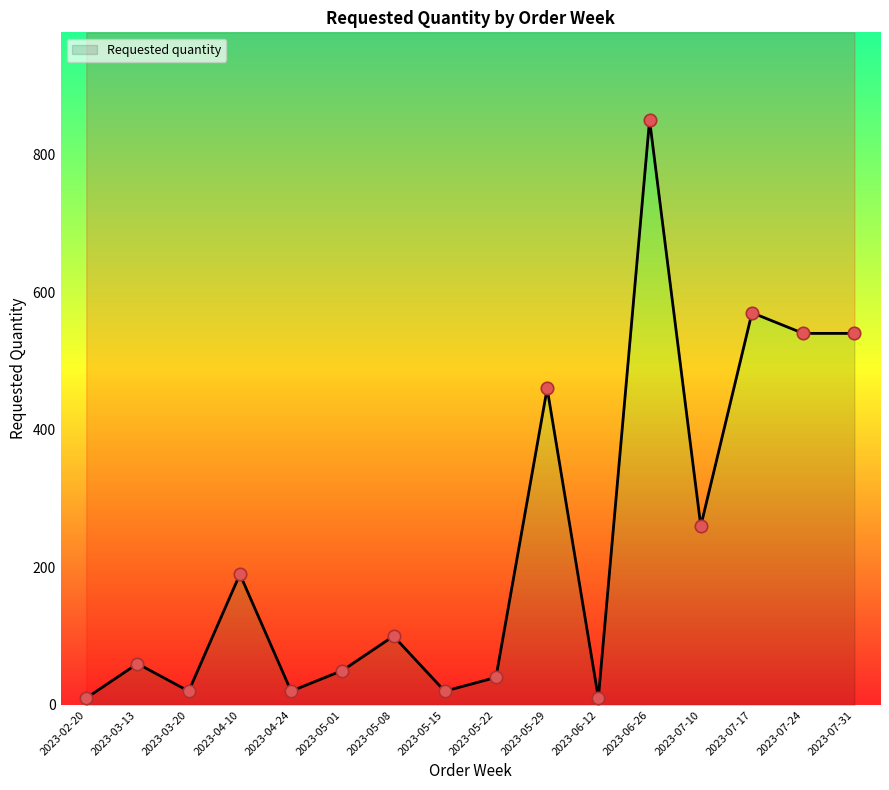

What is the change in value from 2023-02-20 to 2023-06-26?

+840